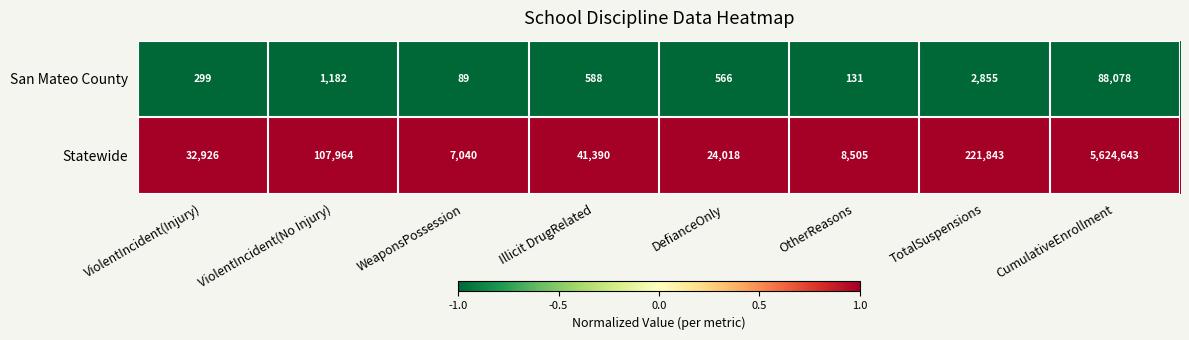

Which category has the highest value in the Statewide series?

CumulativeEnrollment